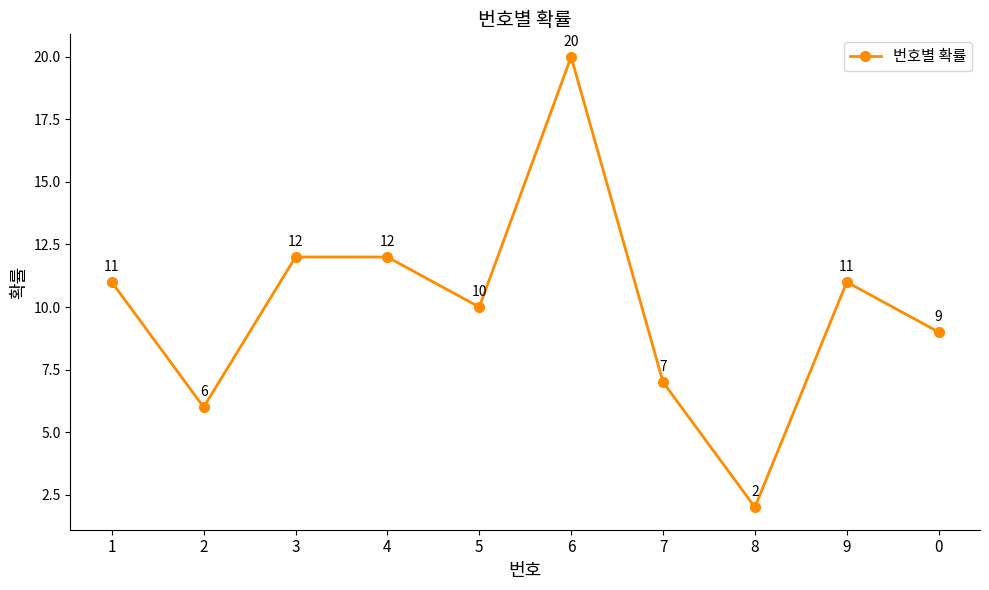

What is the average value?

10